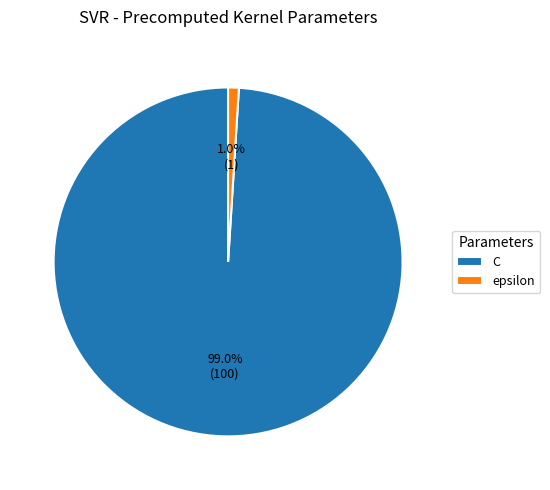

Rank the categories by value from lowest to highest.

epsilon, C